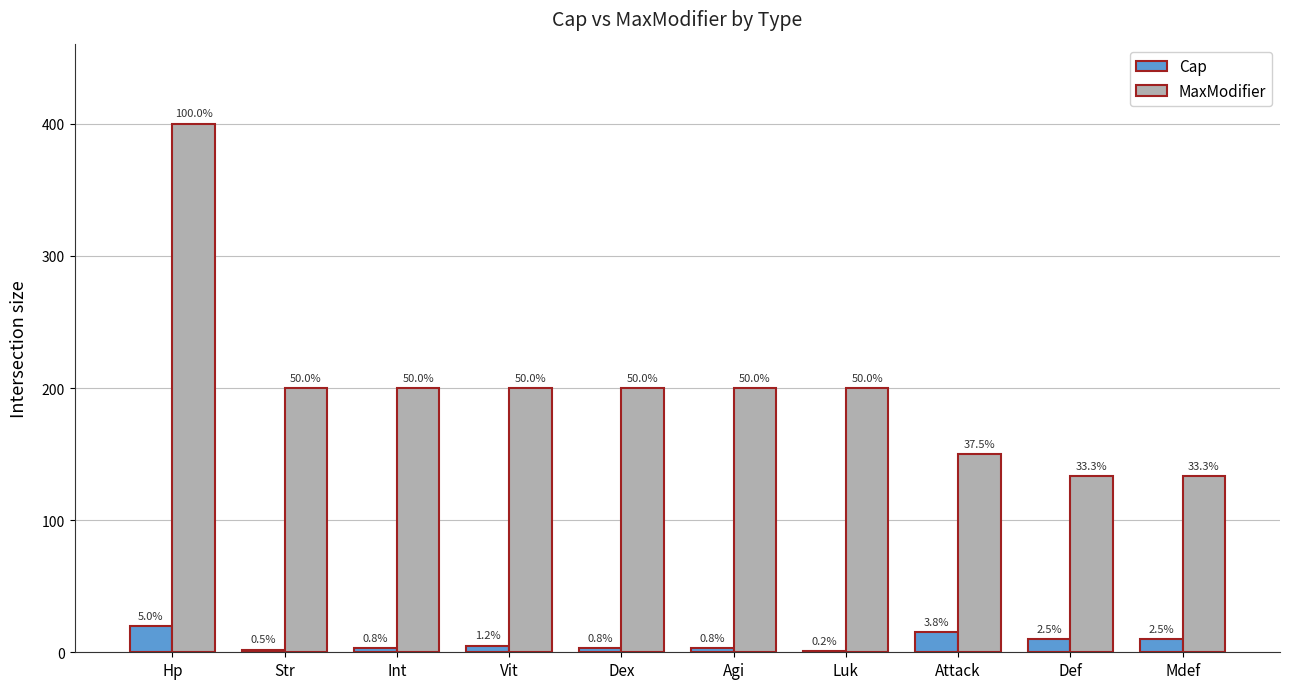

At which category does the chart reach its peak across all series?

Hp